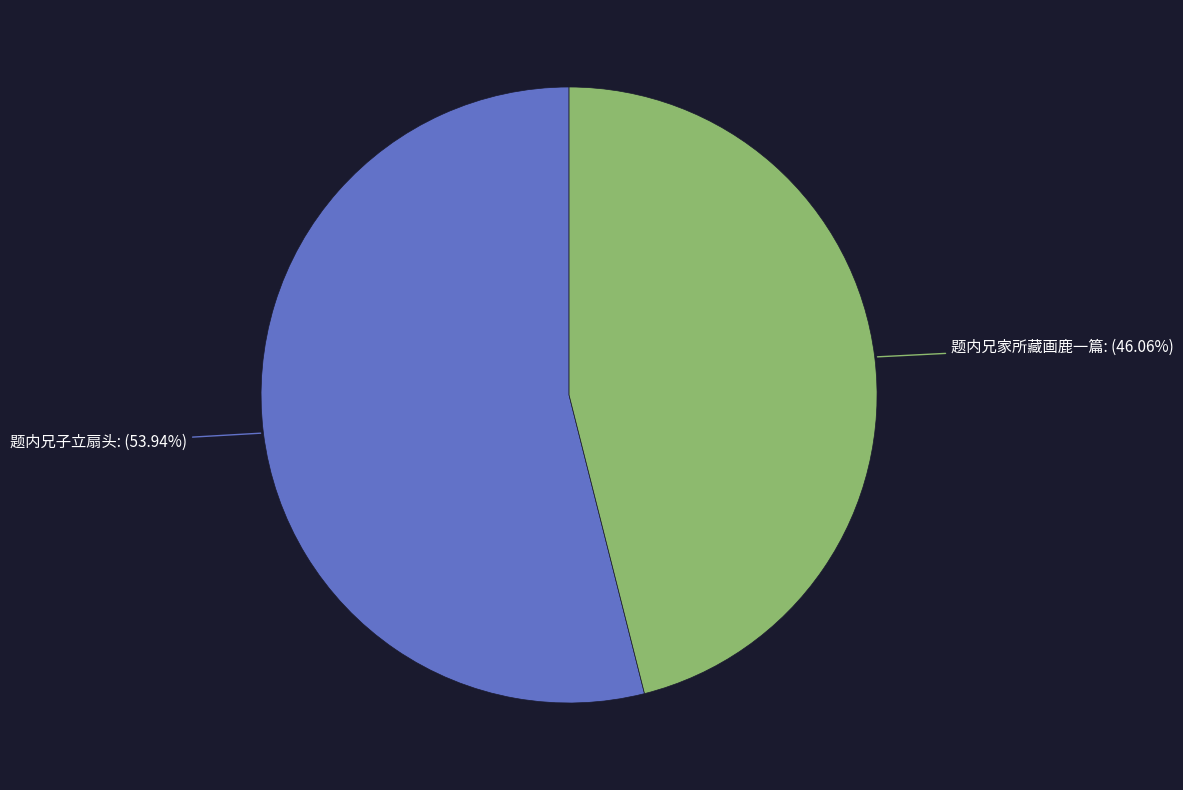

Is the sum of 题内兄家所藏画鹿一篇 and 题内兄子立扇头 greater than half?

Yes